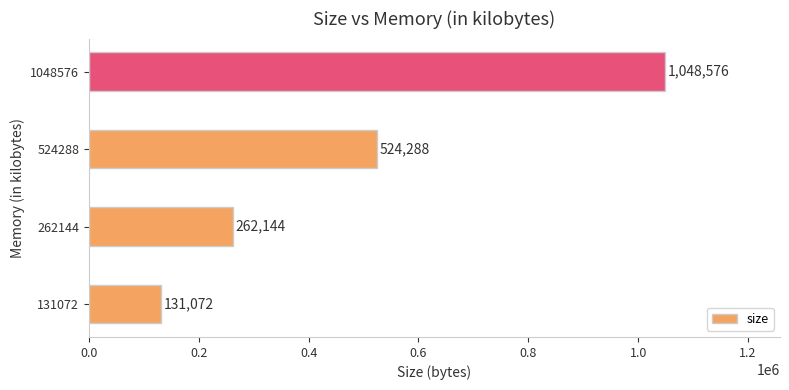

What is the minimum value shown in the chart?

131072